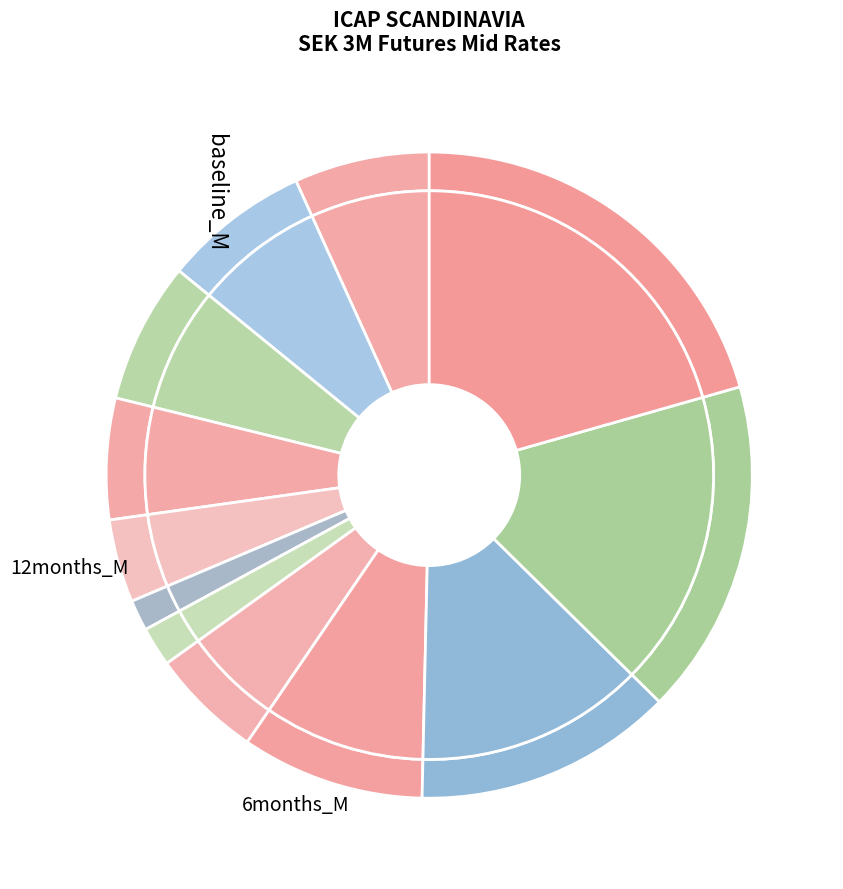

True or false: SEK3F8 accounts for 1% of the total.

False